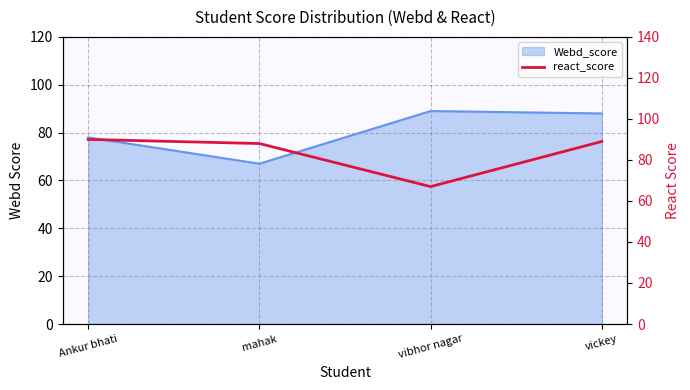

What position from the right is vibhor nagar?

2